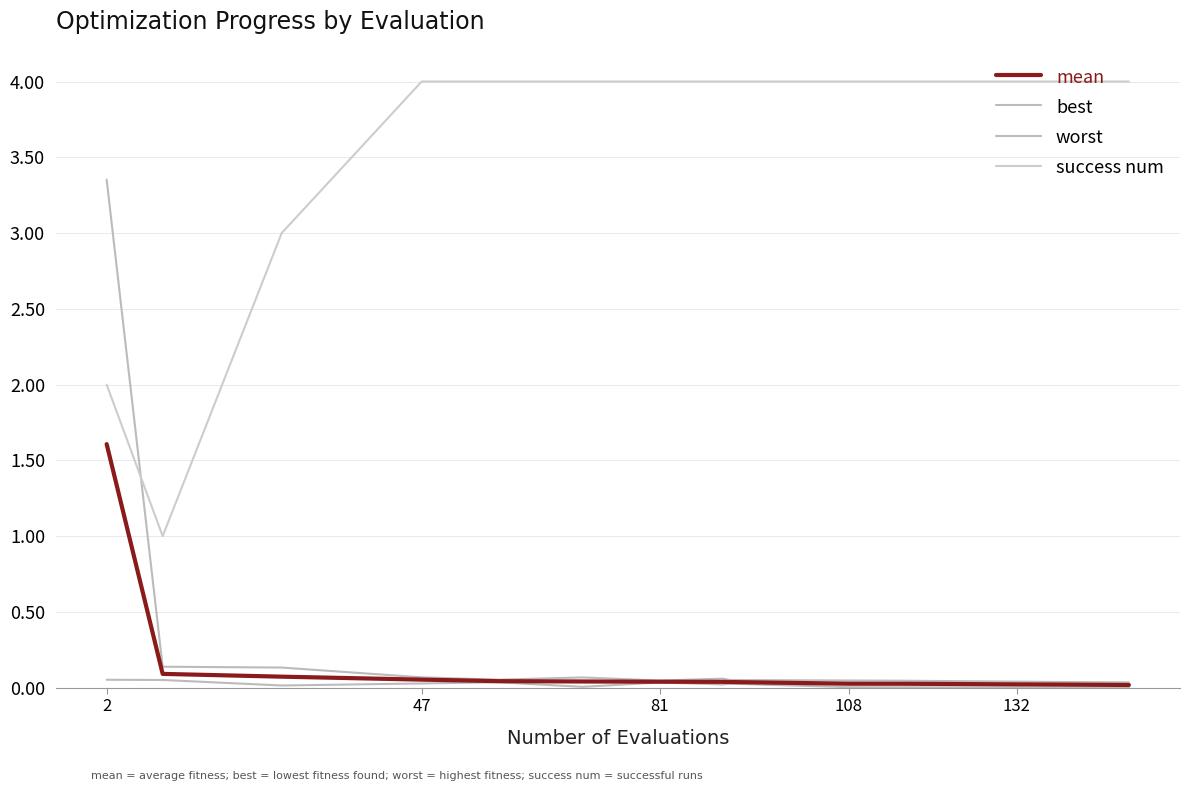

How many lines are shown in the chart?

4